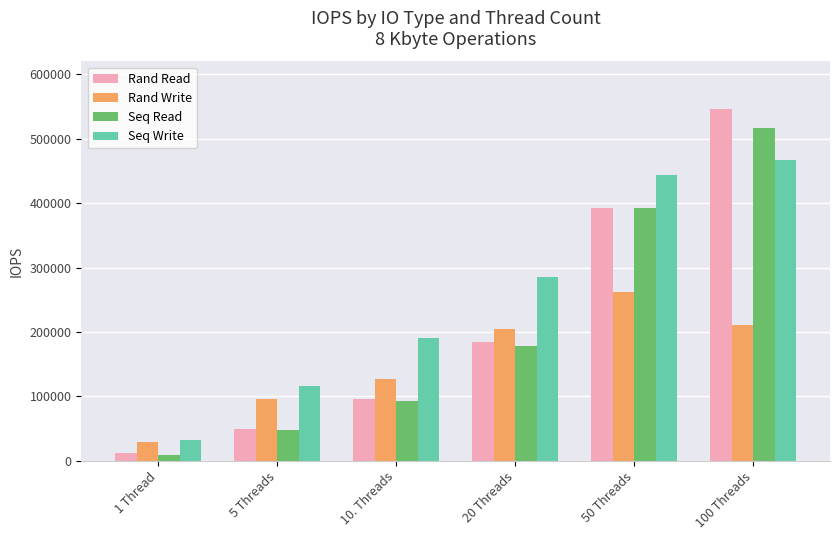

What is the difference between the second highest and minimum values in the Seq Write series?

411909